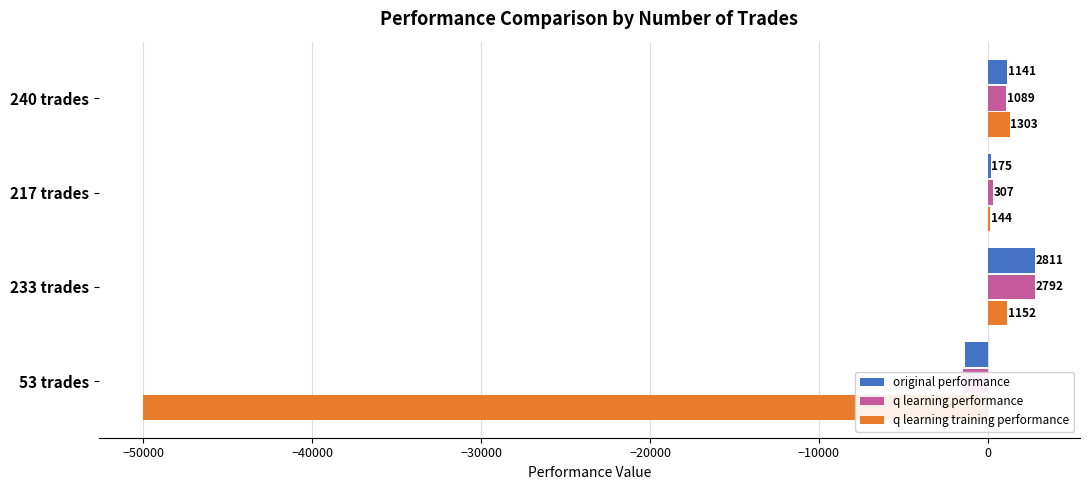

At how many categories does at least one series exceed -24097?

4